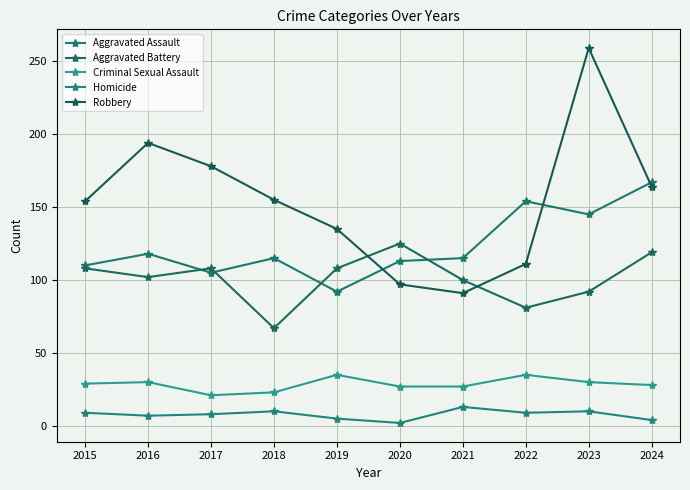

What is the minimum value for Homicide?

2